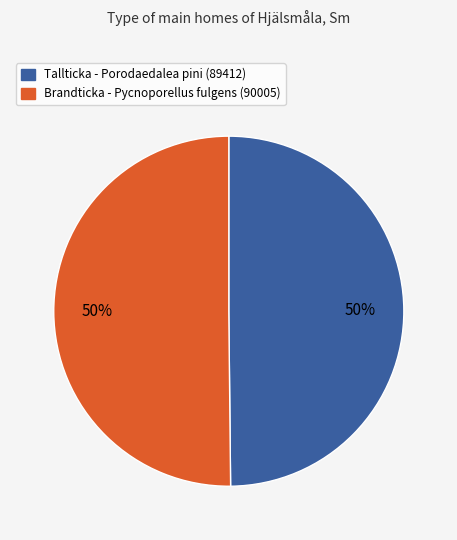

To the nearest percent, what is the average slice percentage?

50%